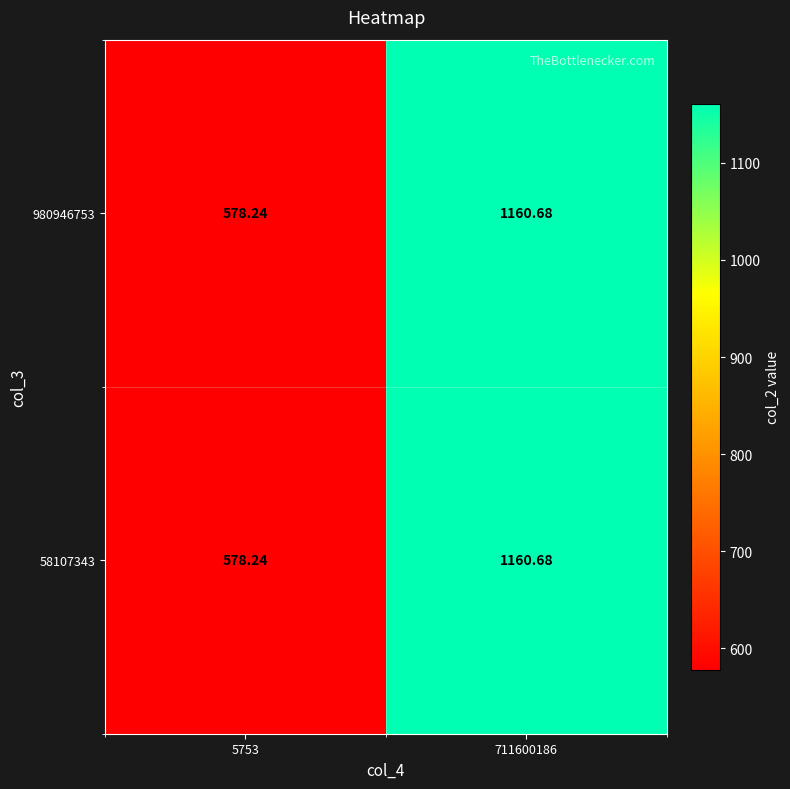

What is the smallest value displayed?

578.2